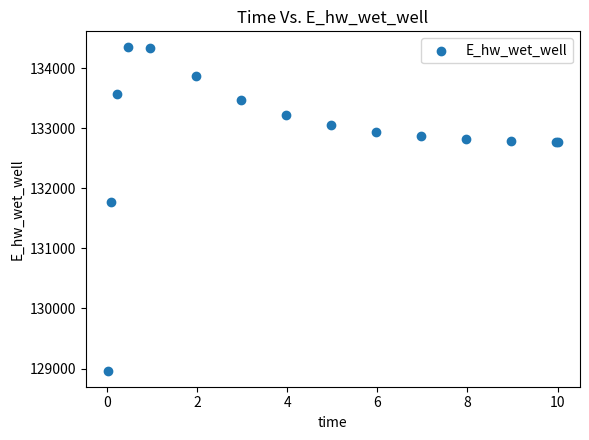

What Y value in the scatter plot is closest to 131656?

131773.1